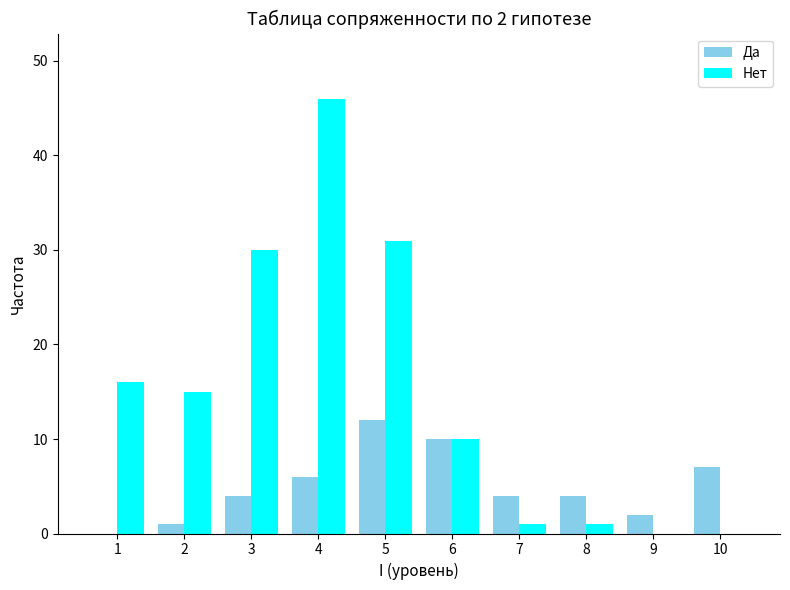

Reading left to right, extract all data points from this chart.

Да: 1=0	2=1	3=4	4=6	5=12	6=10	7=4	8=4	9=2	10=7
Нет: 1=16	2=15	3=30	4=46	5=31	6=10	7=1	8=1	9=0	10=0